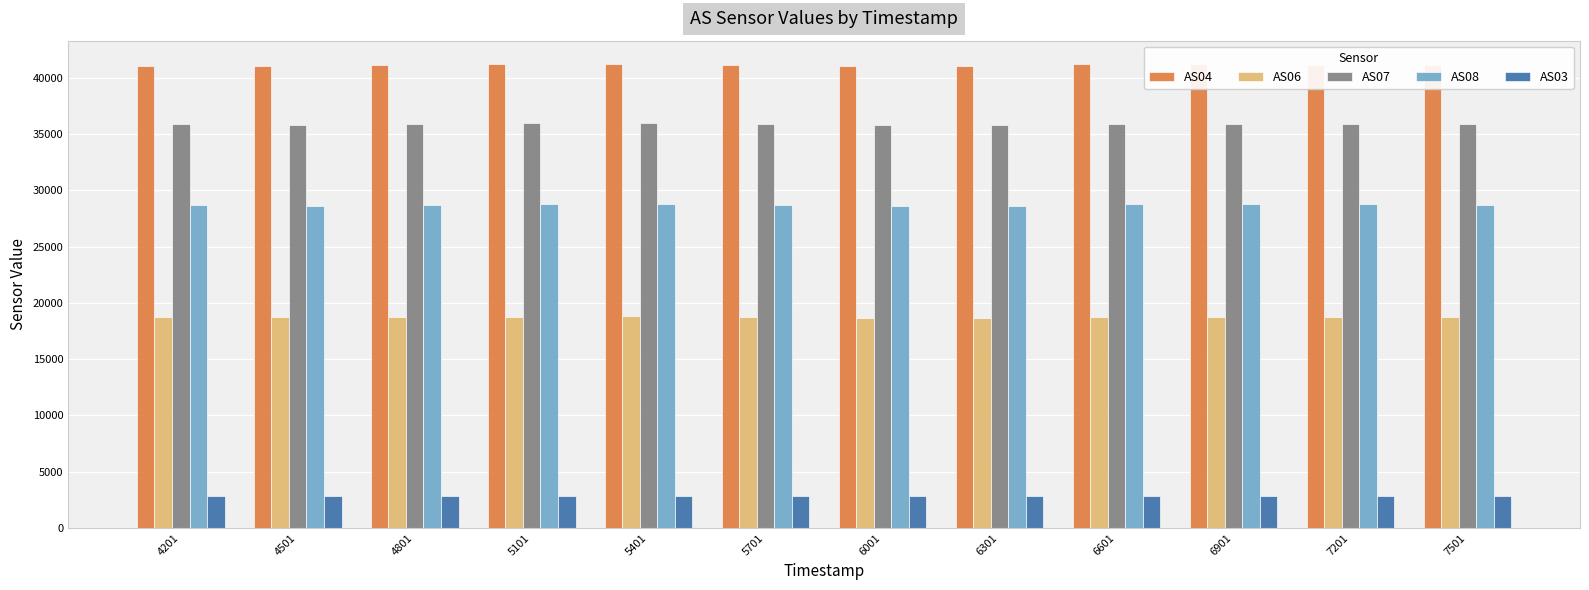

How many bars are there in total?

60